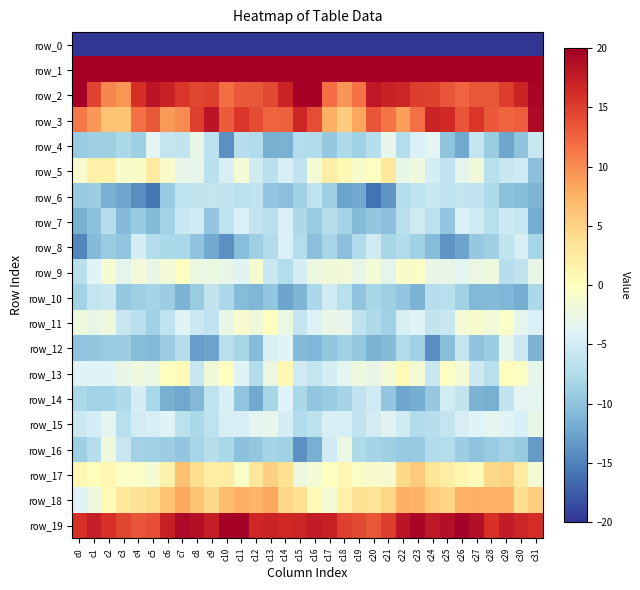

Reading left to right, list all the values displayed in this chart.

row_0: -222.6	-205.0	-208.8	-211.9	-213.1	-218.2	-219.6	-218.4	-220.9	-224.8	-223.9	-218.7	-217.6	-218.7	-218.7	-205.4	-195.2	-207.2	-209.6	-212.2	-214.7	-220.2	-218.8	-218.7	-222.9	-224.9	-222.0	-217.0	-218.9	-218.3	-219.4	-235.4
row_1: 58.4	42.1	39.1	39.9	41.1	42.3	43.2	39.6	41.5	42.7	38.0	37.8	40.0	38.6	40.7	52.5	52.6	38.5	39.8	40.3	41.7	42.3	42.0	39.8	42.6	41.1	37.2	39.2	39.2	38.9	41.6	46.5
row_2: 23.9	14.6	10.4	9.4	15.9	18.2	17.1	15.6	14.4	14.8	12.0	13.2	13.3	14.2	16.9	22.7	20.4	12.0	9.5	11.6	17.8	17.2	16.8	15.1	14.7	13.6	12.4	13.3	13.4	15.1	16.9	19.5
row_3: 11.2	9.3	6.3	6.2	11.8	13.3	9.2	10.1	14.9	18.2	13.0	15.5	14.1	12.6	12.8	16.8	14.0	7.8	5.6	8.3	13.5	11.5	8.8	11.9	16.9	16.5	13.5	15.5	13.2	12.6	13.0	19.1
row_4: -9.2	-8.8	-8.9	-8.0	-8.8	-3.6	-6.0	-6.1	-3.0	-6.6	-14.0	-7.1	-7.5	-11.6	-11.4	-7.3	-7.4	-9.5	-7.8	-8.6	-7.0	-3.1	-7.3	-4.4	-3.6	-9.9	-12.2	-6.0	-9.1	-12.5	-9.9	-5.7
row_5: -1.0	1.6	1.8	-0.9	-0.8	2.5	-0.7	-3.1	-3.1	-6.7	-4.6	-1.5	-5.1	-6.8	-4.5	-6.4	-1.7	2.2	0.9	-0.9	-0.1	3.0	-2.9	-2.2	-4.8	-6.3	-3.2	-1.9	-7.0	-5.8	-5.2	-10.3
row_6: -9.2	-9.0	-11.7	-12.4	-14.2	-15.7	-9.3	-6.5	-6.2	-6.0	-6.2	-6.6	-6.1	-9.8	-10.2	-8.7	-6.4	-8.8	-12.5	-12.1	-16.1	-13.6	-7.2	-6.5	-5.7	-6.4	-6.1	-6.3	-7.7	-10.1	-10.5	-11.2
row_7: -11.7	-10.0	-7.2	-10.7	-9.3	-10.7	-8.5	-5.7	-5.2	-9.7	-6.5	-4.3	-6.0	-6.8	-4.3	-7.9	-9.1	-7.1	-8.3	-10.7	-9.6	-10.2	-6.9	-5.2	-6.6	-9.8	-4.2	-5.2	-6.9	-5.4	-5.9	-12.0
row_8: -14.8	-10.7	-9.2	-9.8	-4.8	-7.3	-7.9	-7.8	-9.9	-12.1	-14.0	-10.3	-8.9	-7.5	-4.3	-7.2	-10.2	-8.1	-10.2	-7.6	-5.1	-8.2	-7.4	-8.7	-10.5	-13.6	-12.5	-9.5	-8.9	-6.2	-4.6	-8.2
row_9: -6.9	-4.1	-1.3	-3.2	-1.8	-2.7	-1.6	-0.1	-2.4	-2.6	-2.9	-3.6	-1.2	-5.6	-7.3	-4.8	-2.4	-1.9	-1.8	-2.9	-1.7	-3.2	-0.8	-0.6	-2.8	-2.8	-3.6	-2.4	-2.3	-7.2	-6.4	-2.9
row_10: -8.5	-6.0	-5.7	-9.5	-8.8	-8.4	-9.0	-11.3	-9.2	-6.1	-7.8	-10.5	-11.0	-9.8	-12.6	-11.1	-7.9	-5.1	-6.9	-9.9	-8.1	-8.9	-9.7	-11.4	-7.1	-7.0	-8.7	-10.8	-10.7	-11.0	-11.8	-7.8
row_11: -2.0	-2.8	-2.2	-5.8	-6.9	-8.6	-6.5	-3.7	-5.6	-6.3	-2.8	-1.0	-1.9	0.1	-2.5	-6.0	-4.2	-2.8	-3.1	-6.5	-7.8	-8.7	-4.6	-4.0	-6.2	-5.6	-1.4	-1.1	-1.8	-0.5	-3.2	-4.3
row_12: -9.9	-9.6	-9.2	-8.9	-10.6	-10.9	-9.0	-7.1	-13.0	-12.6	-6.8	-8.2	-10.7	-4.5	-4.0	-10.7	-11.0	-9.8	-8.7	-9.4	-11.3	-10.6	-7.6	-8.7	-14.1	-10.4	-6.1	-9.9	-9.0	-3.2	-5.6	-11.3
row_13: -3.9	-4.1	-3.9	-2.7	-2.2	-2.6	0.1	0.5	-5.9	-2.0	-0.1	-3.8	-7.3	-2.4	0.9	-5.2	-5.9	-4.8	-3.3	-2.1	-2.7	-1.6	0.7	-1.5	-5.9	-0.2	-1.6	-5.3	-7.0	0.2	-0.4	-3.2
row_14: -7.9	-8.5	-8.3	-7.8	-4.8	-8.0	-11.6	-12.2	-10.8	-6.4	-4.4	-9.7	-12.1	-8.2	-4.0	-8.1	-9.8	-9.2	-8.3	-6.4	-5.2	-9.6	-12.5	-11.9	-9.4	-4.9	-6.2	-11.3	-11.6	-6.1	-3.6	-3.3
row_15: -5.5	-4.8	-3.3	-6.9	-4.8	-4.5	-4.0	-6.7	-7.9	-6.4	-4.7	-4.4	-3.6	-3.1	-4.8	-7.5	-6.7	-4.5	-4.7	-6.3	-5.0	-3.7	-5.0	-7.4	-7.1	-6.1	-4.6	-4.0	-3.4	-3.8	-4.4	-2.9
row_16: -8.9	-7.0	-2.0	-5.9	-8.4	-8.6	-9.0	-9.6	-8.3	-7.1	-8.1	-10.0	-9.6	-8.3	-8.7	-14.0	-11.6	-5.2	-2.6	-7.7	-8.3	-8.8	-9.4	-9.3	-7.4	-7.3	-9.0	-10.0	-9.1	-8.5	-9.2	-13.2
row_17: 1.0	0.2	1.0	-0.4	-0.6	-1.3	1.8	6.5	3.9	2.3	2.4	-0.5	3.1	5.3	3.8	-2.3	-1.5	-0.0	1.0	-0.6	-0.8	-1.2	4.4	5.8	3.2	2.3	1.2	0.4	4.5	5.0	2.6	-1.5
row_18: -3.8	-2.3	0.6	2.9	3.6	4.2	6.3	8.3	6.2	4.5	6.8	7.8	7.3	8.3	4.6	3.9	0.5	-1.4	1.8	3.6	3.3	4.7	7.7	7.5	5.5	4.7	7.6	7.7	7.5	7.5	3.9	5.4
row_19: 16.1	17.4	15.9	14.4	13.6	13.9	17.3	19.1	18.6	17.4	21.2	20.1	16.6	16.9	16.6	16.9	17.5	17.3	14.9	14.3	13.4	15.2	18.3	19.4	17.8	18.6	21.6	18.7	15.9	17.5	16.7	16.1